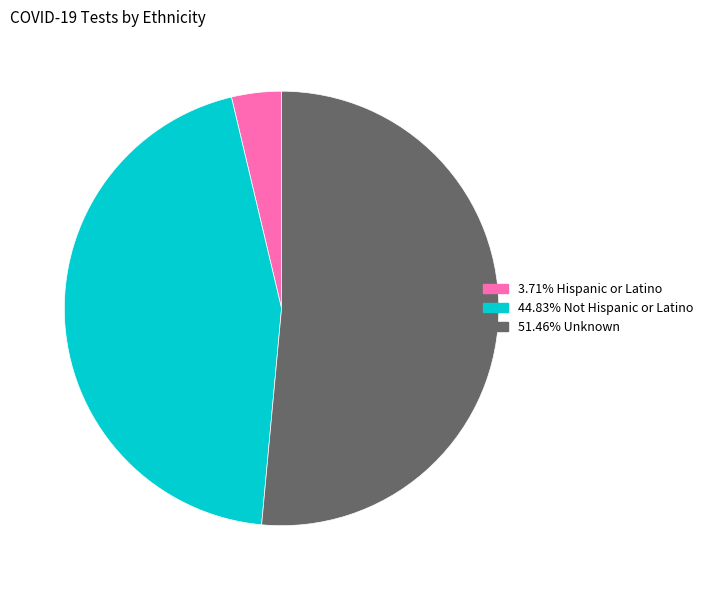

Is there a majority slice in this chart?

Yes